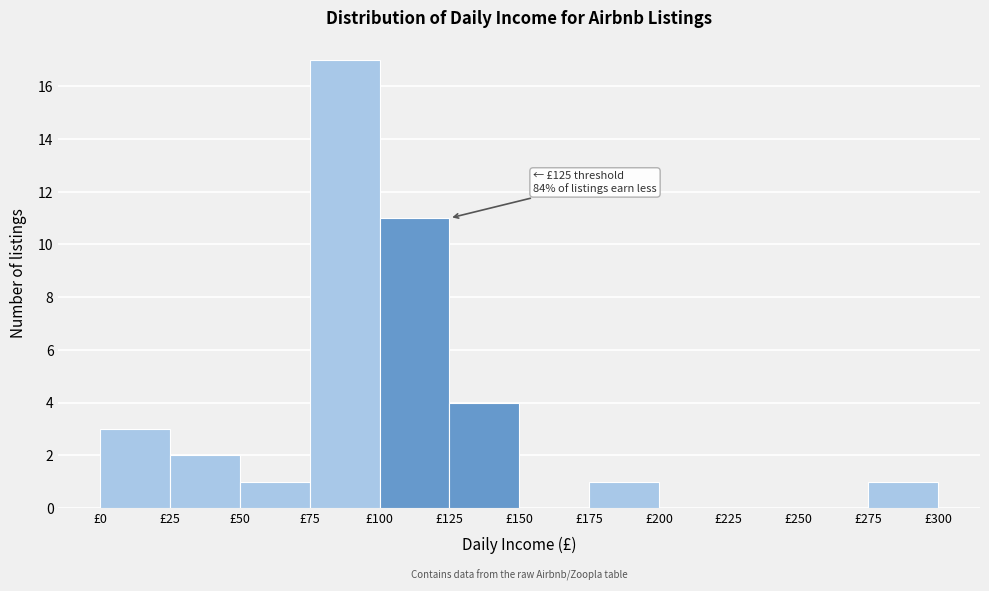

Over which range of the x-axis is the bar tallest?

75 to 100